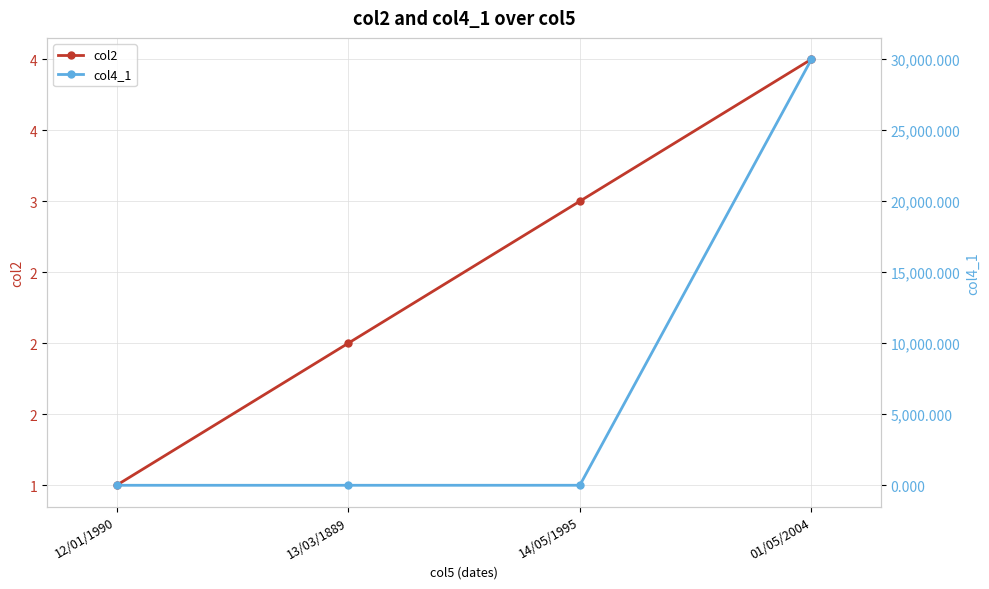

True or false: col4_1 has more than 0 points higher than both neighbors.

False